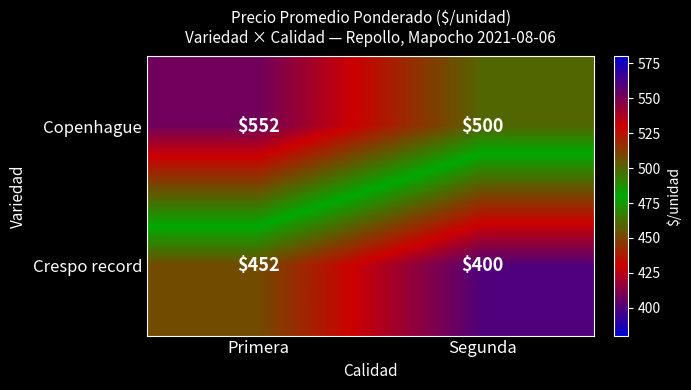

Read the Crespo record value at Primera, to the nearest 10.

450